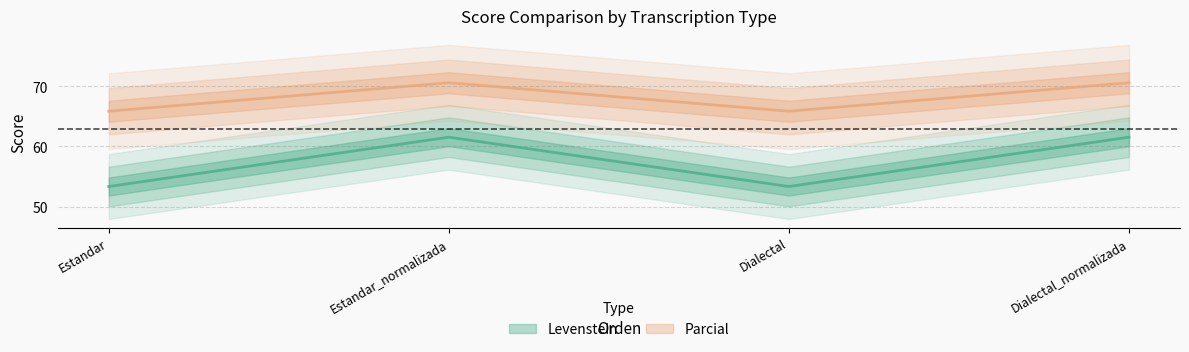

True or false: Levenstein and Parcial intersect in this chart.

False